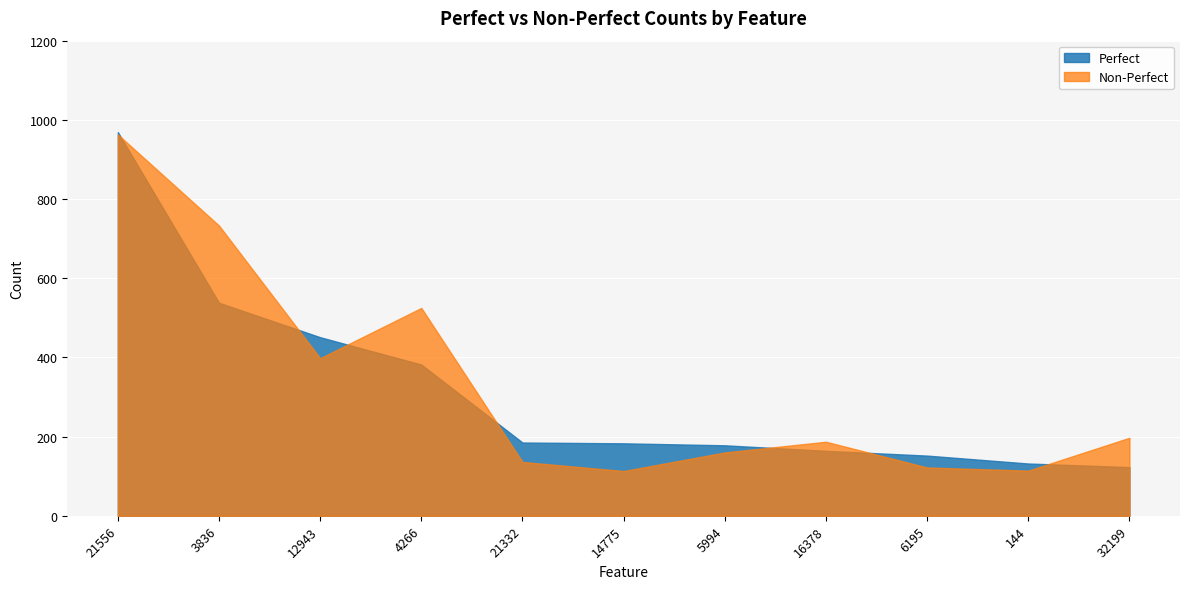

What is the difference between the second highest and minimum values in the Non-Perfect series?

620